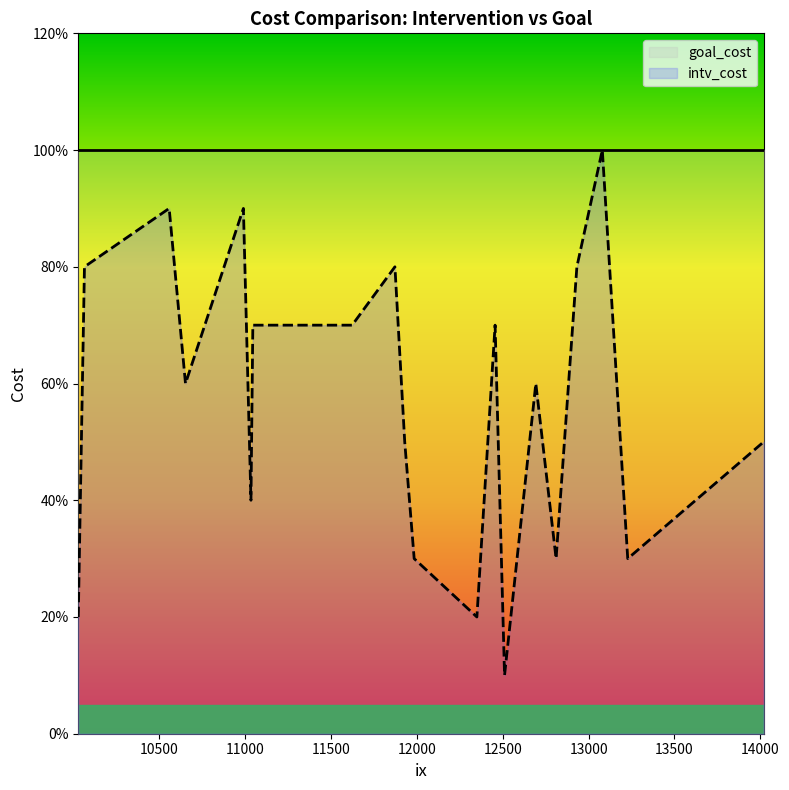

Between 12693 and 10030, which is larger?

12693